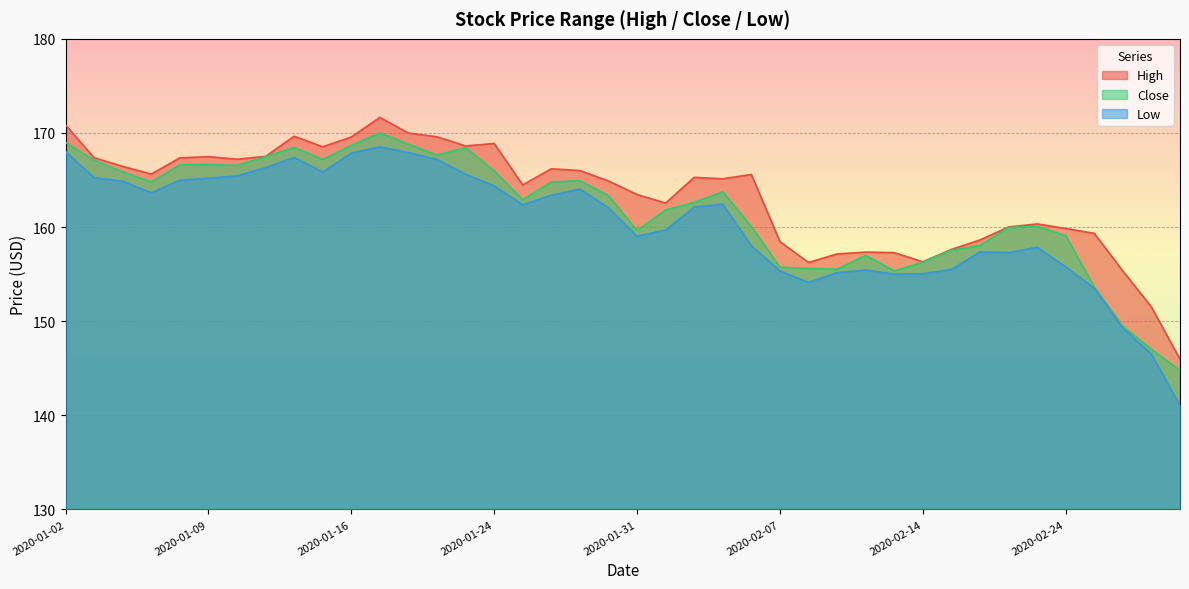

In Low, how many points are lower than both neighbors (excluding endpoints)?

7